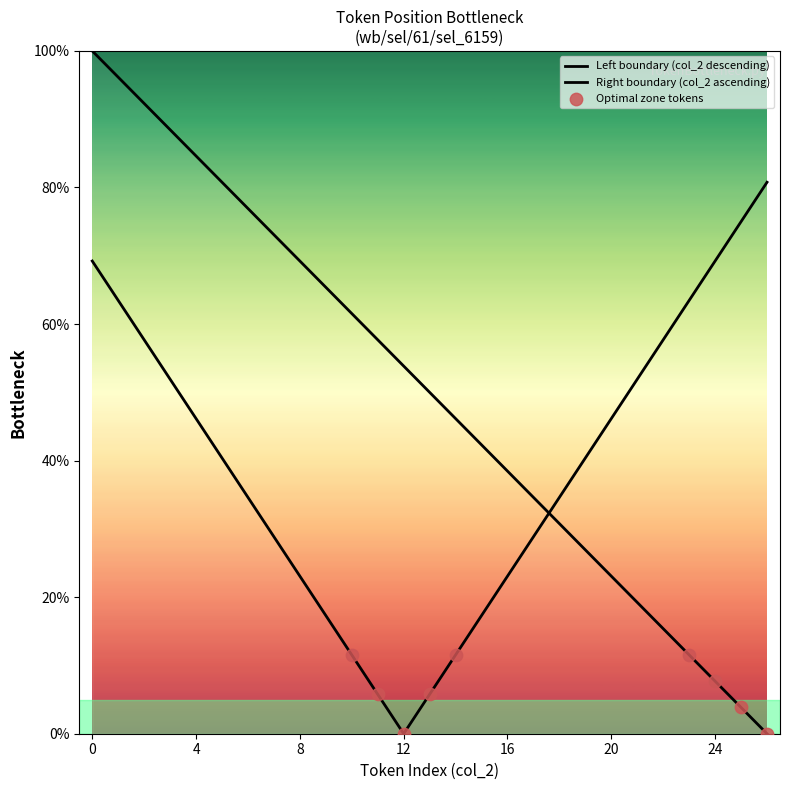

Which has a higher value, 21 or 16?

16